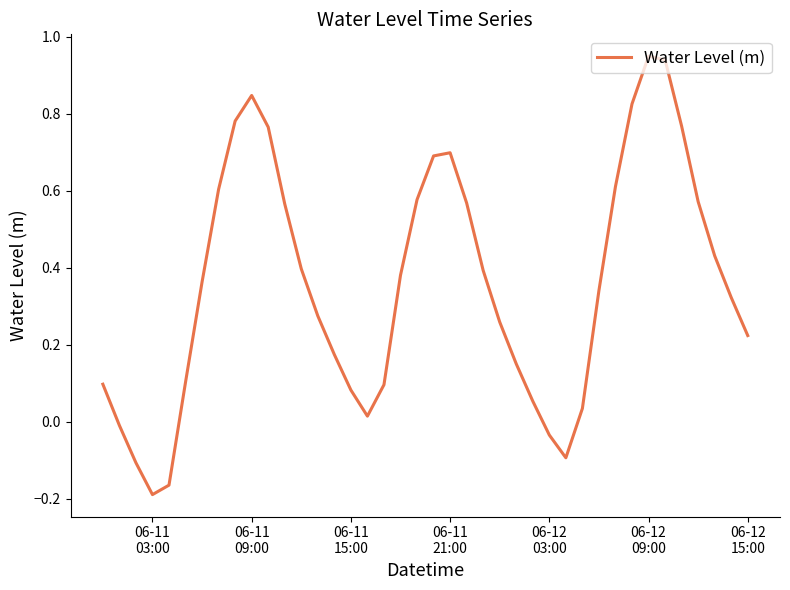

Does the chart have visible grid lines?

No